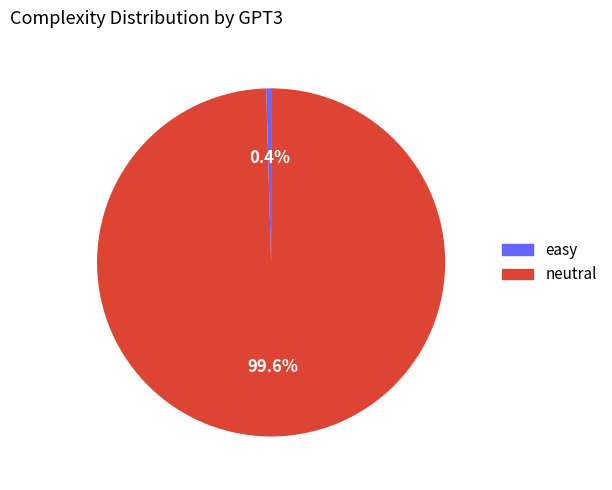

Is it true that easy is 0% of the pie?

True